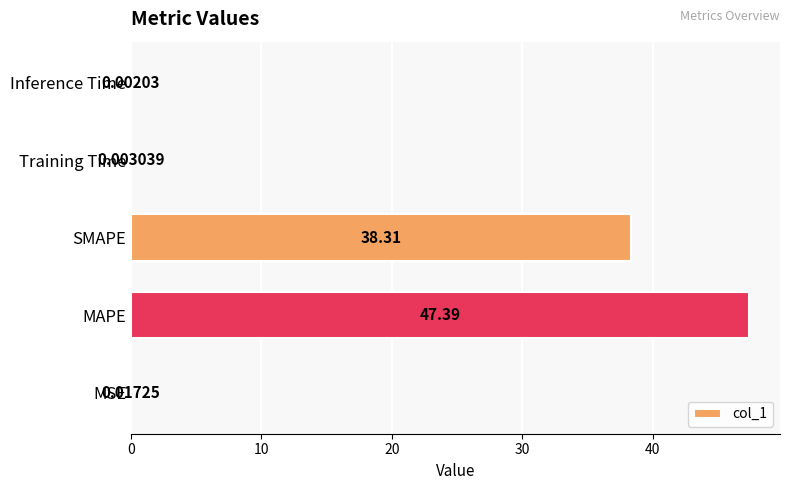

Which label corresponds to the largest value in the chart?

MAPE